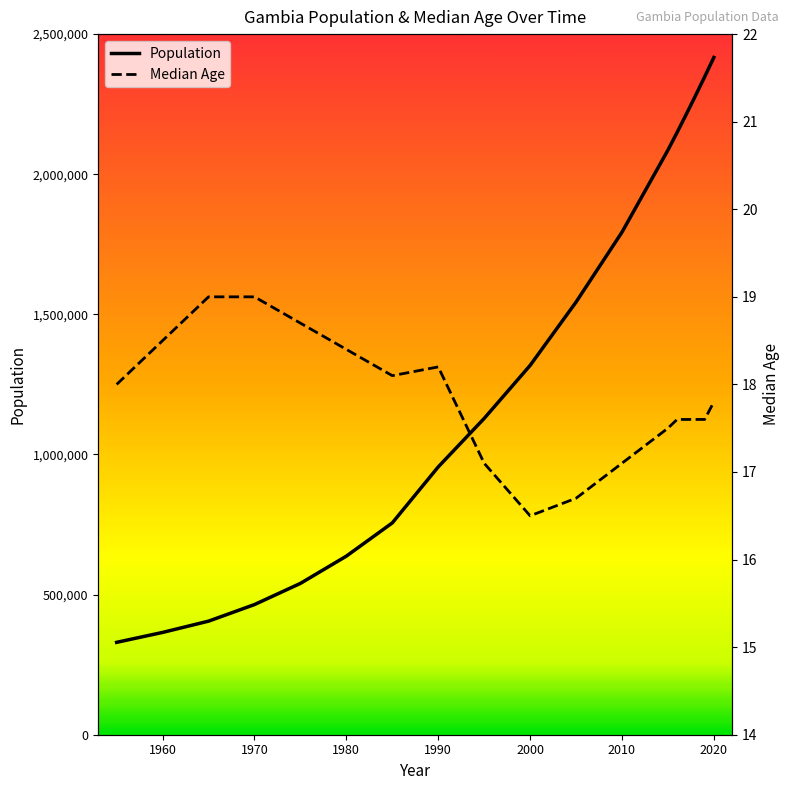

What is the difference between the second highest and second lowest values in the Median Age series?

2.3